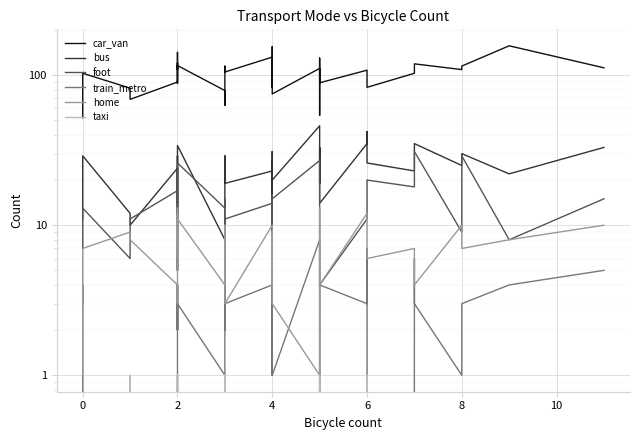

List the series in order of their peak value, lowest first.

taxi, train_metro, home, foot, bus, car_van